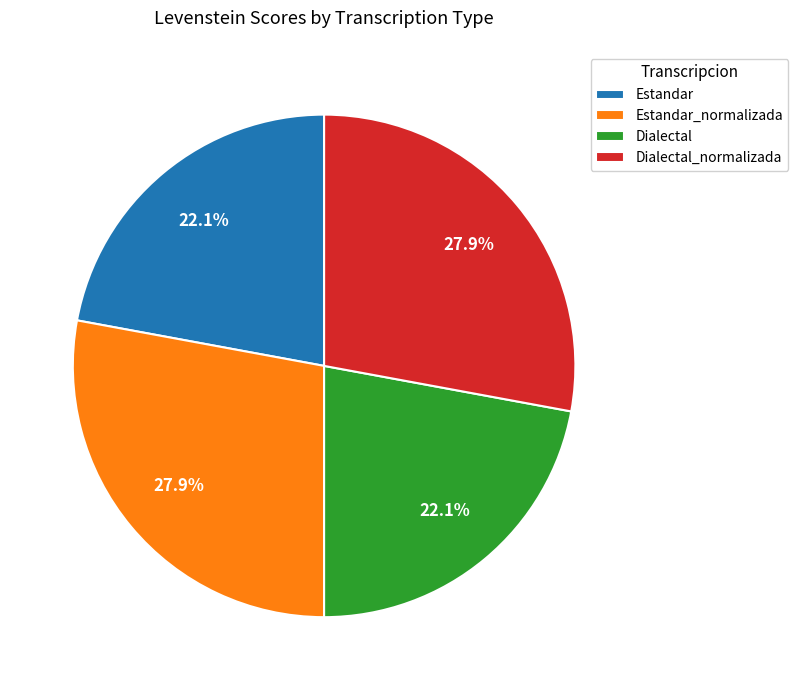

How many segments does this pie chart have?

4